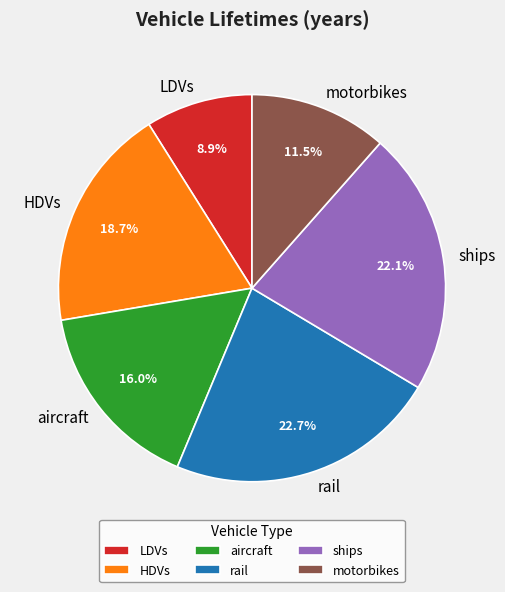

Rank the categories by value from lowest to highest.

LDVs, motorbikes, aircraft, HDVs, ships, rail